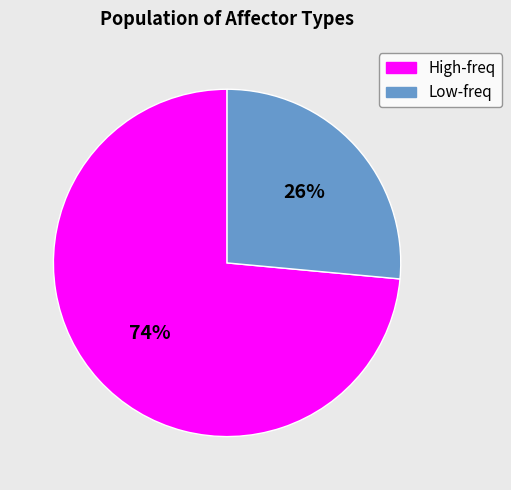

Count the number of slices in the pie.

2